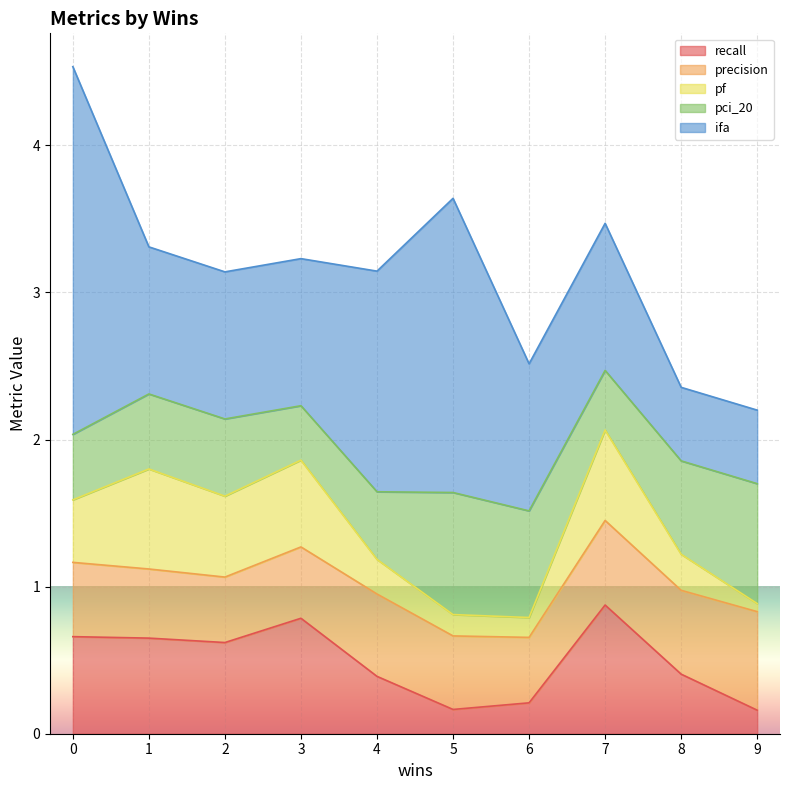

What is the maximum value for recall?

0.9